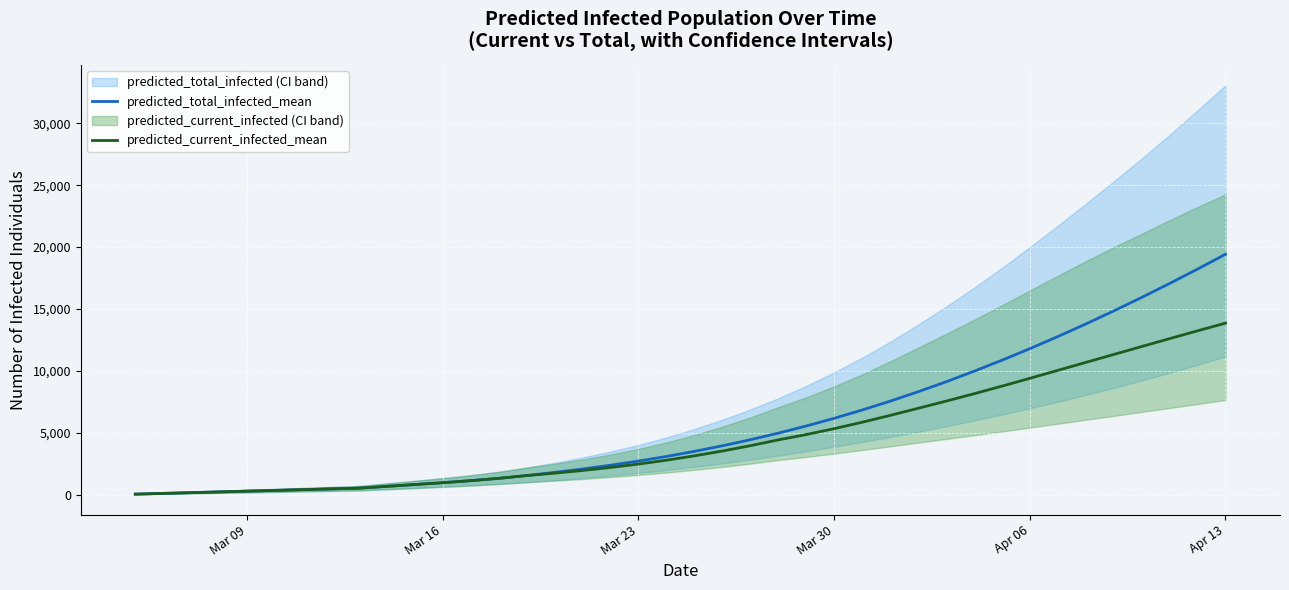

What is the highest value of the predicted_current_infected_mean series?

13866